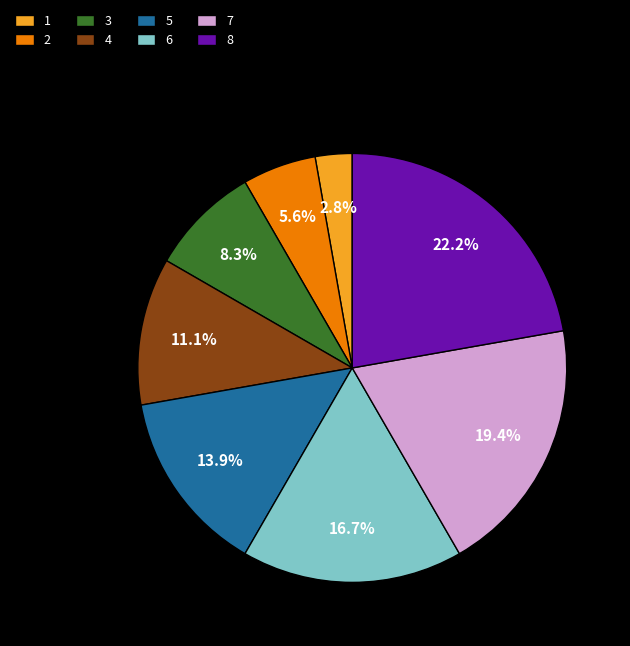

Which category has the biggest portion of the pie?

8